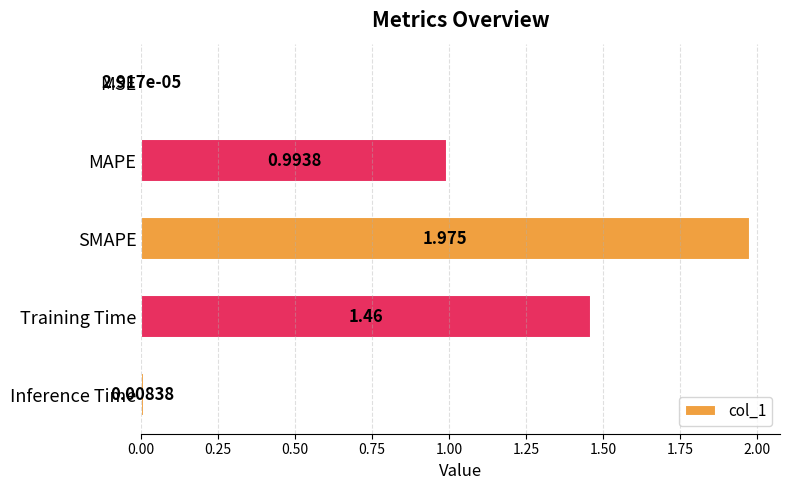

At which label is the value closest to 0?

MSE